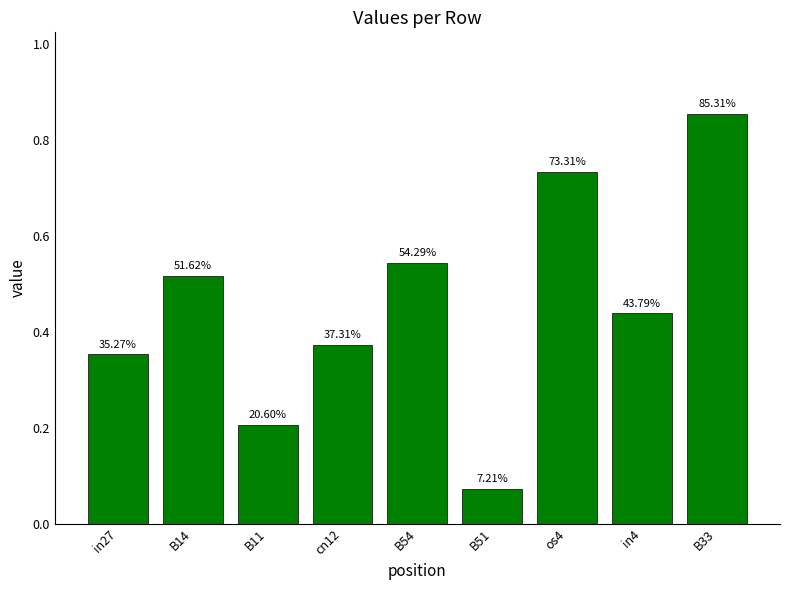

What is the change in value from B54 to in4?

-0.1